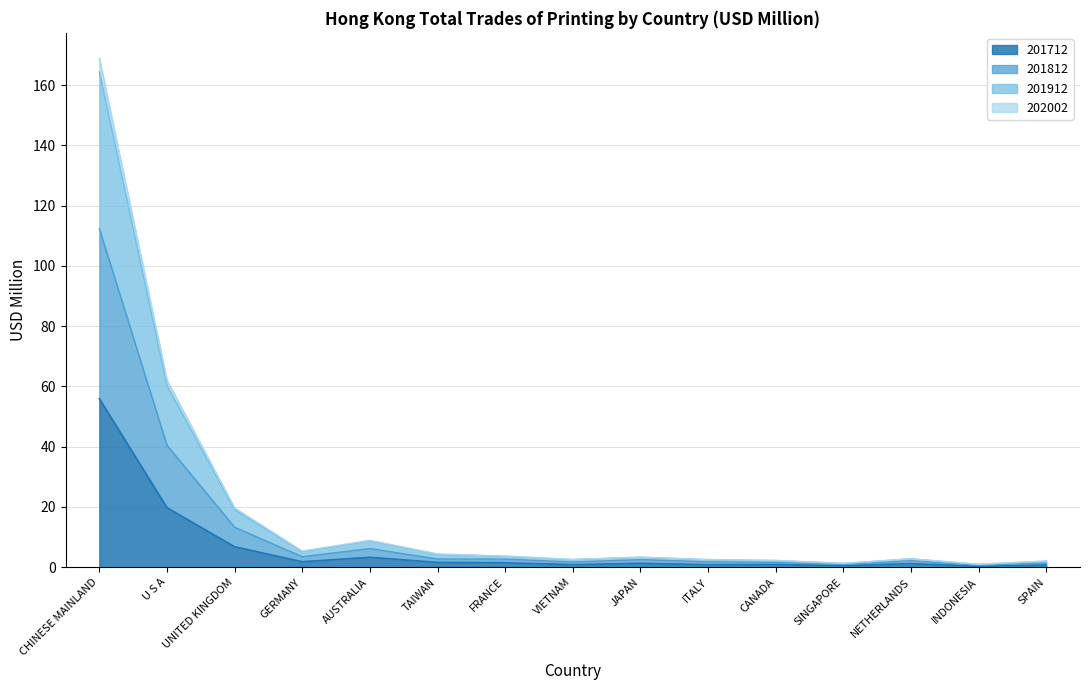

Rank the categories by 202002 value from lowest to highest.

INDONESIA, SINGAPORE, SPAIN, CANADA, VIETNAM, ITALY, NETHERLANDS, JAPAN, FRANCE, TAIWAN, GERMANY, AUSTRALIA, UNITED KINGDOM, U S A, CHINESE MAINLAND